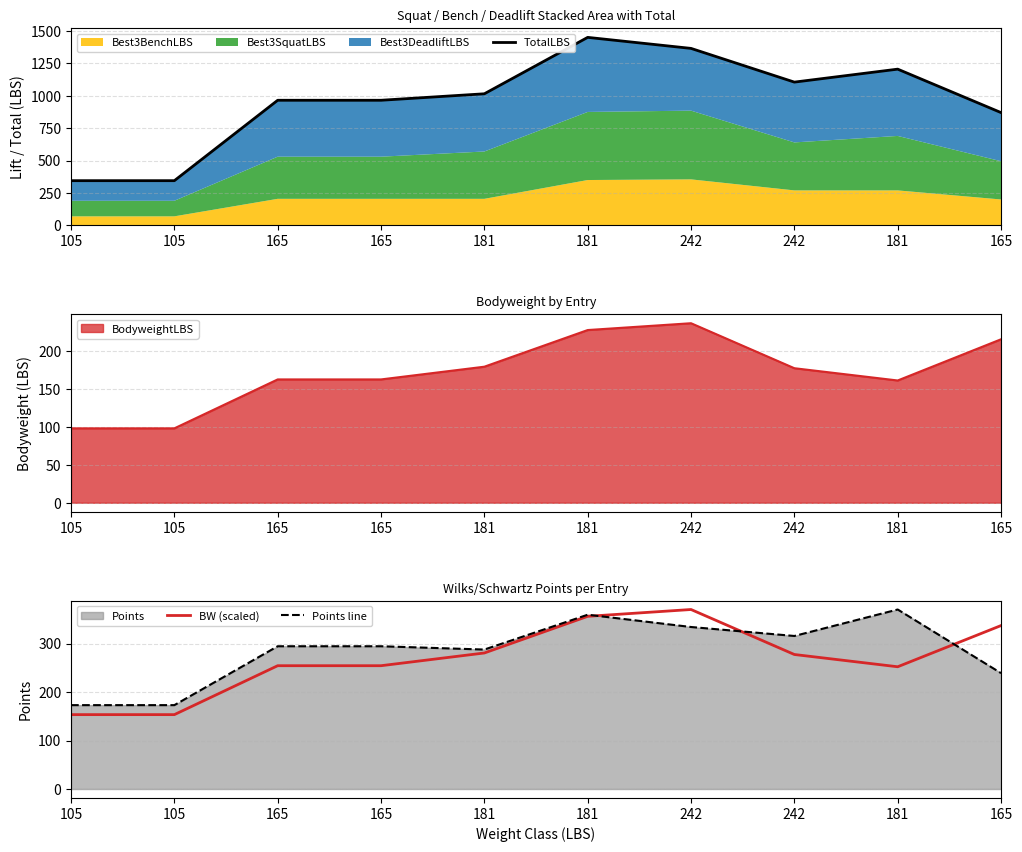

Is it true that TotalLBS equals 565.5 at 165?

False